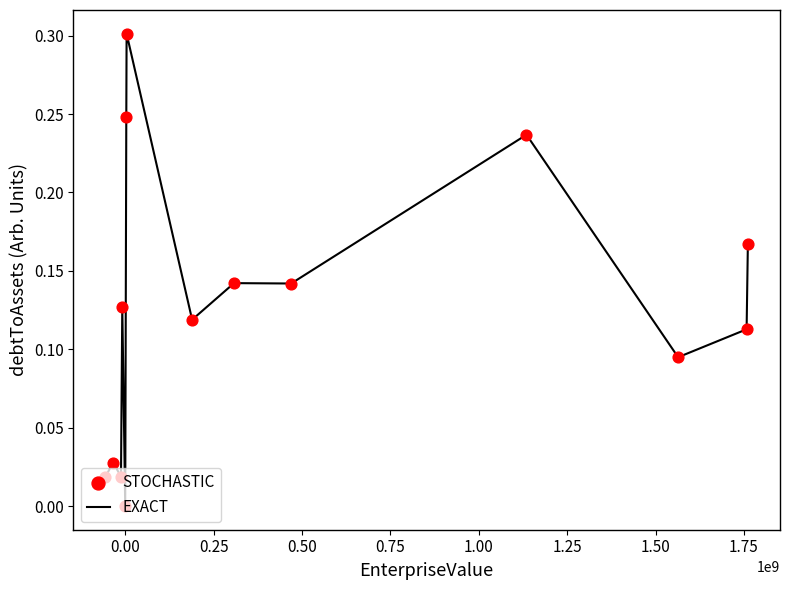

What is the greatest value displayed?

0.3